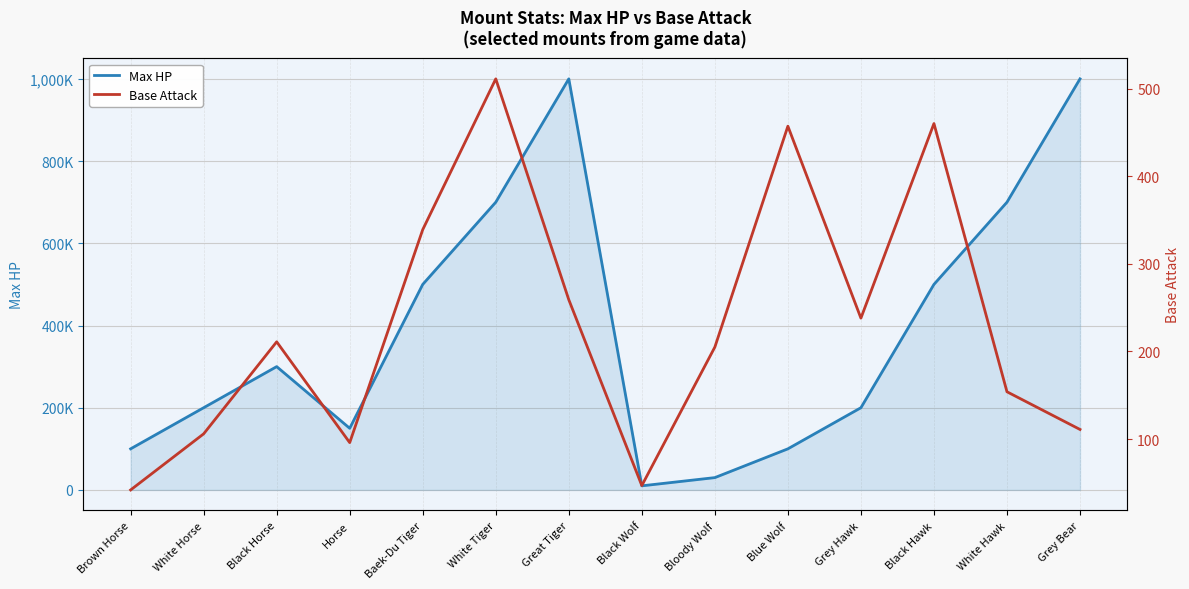

In Max HP, how many points are higher than both neighbors (excluding endpoints)?

2